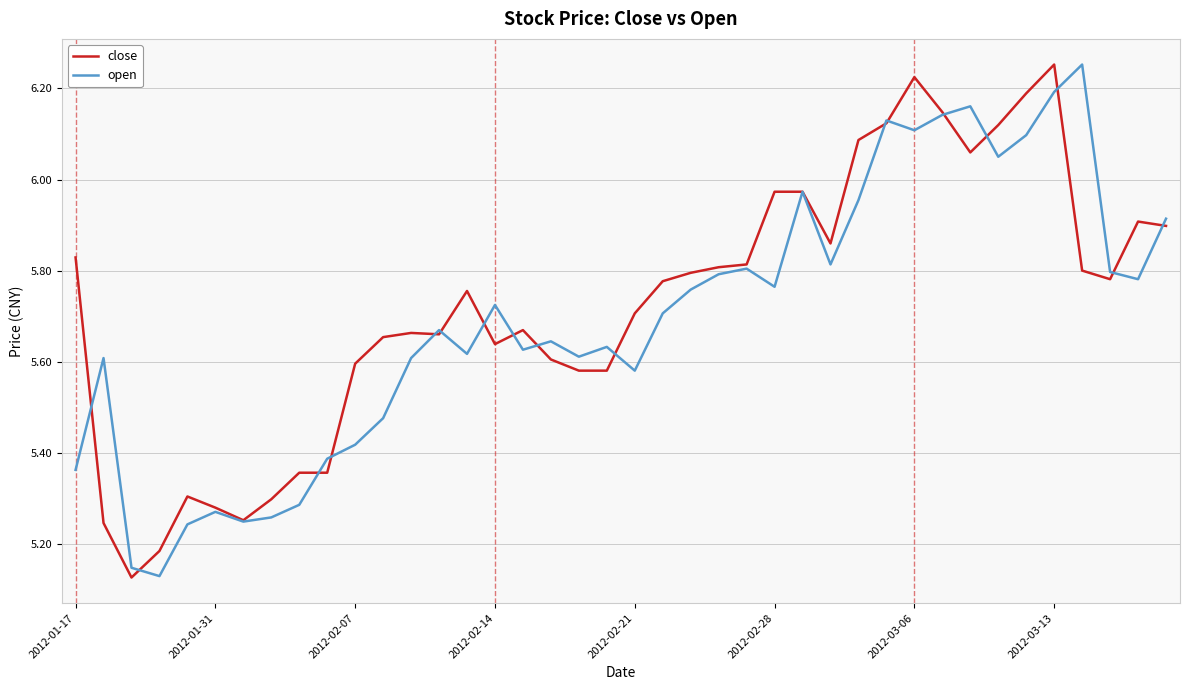

How many intersections are there between open and close?

17